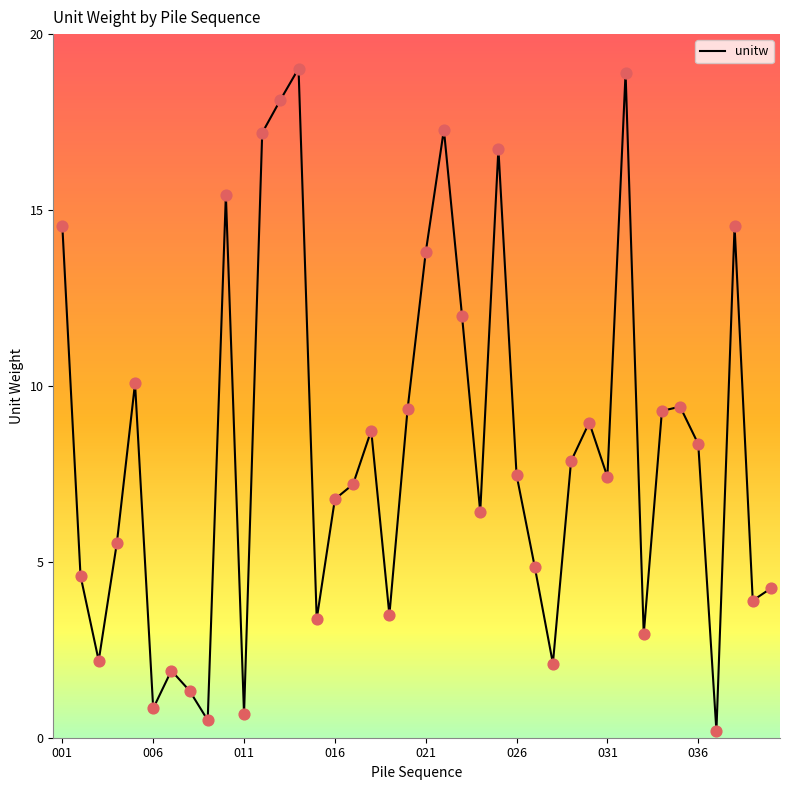

What is the greatest value displayed?

19.0